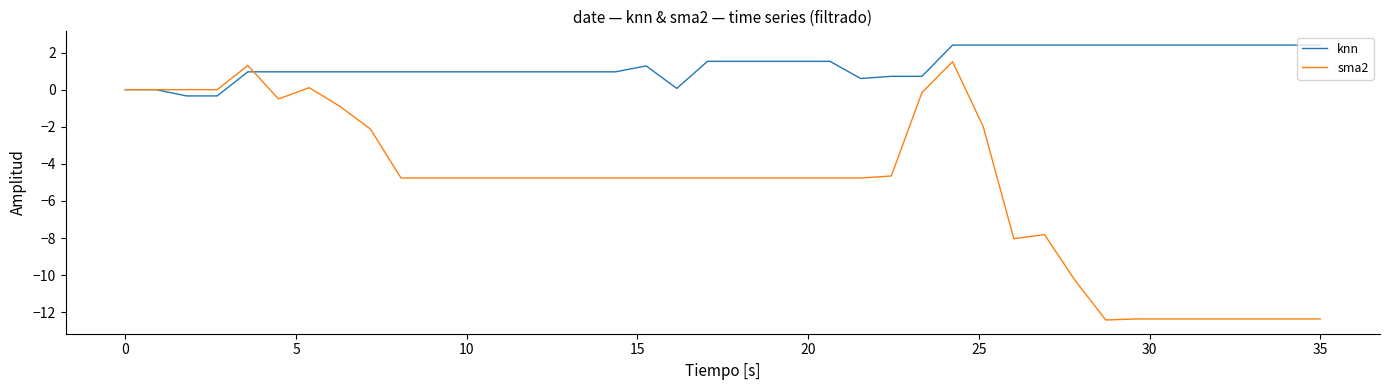

Which series has the largest total across all categories?

knn